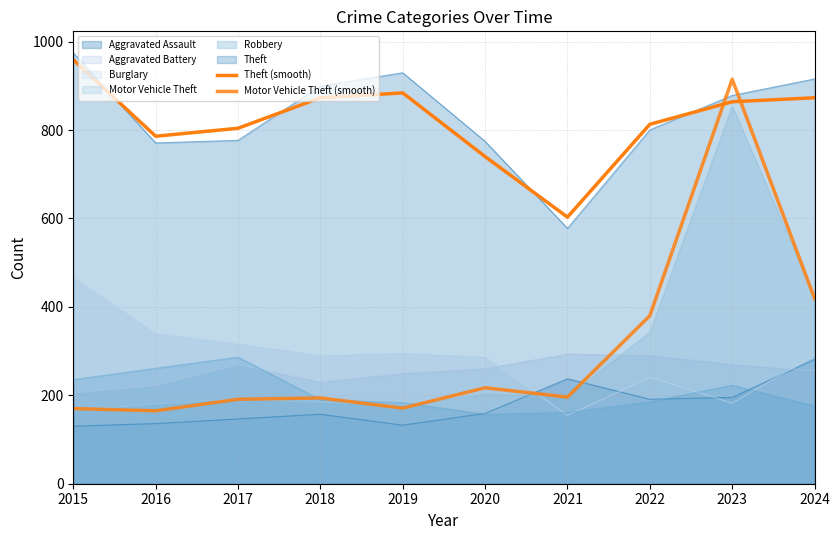

What is the total value across all series at 2018?

1067